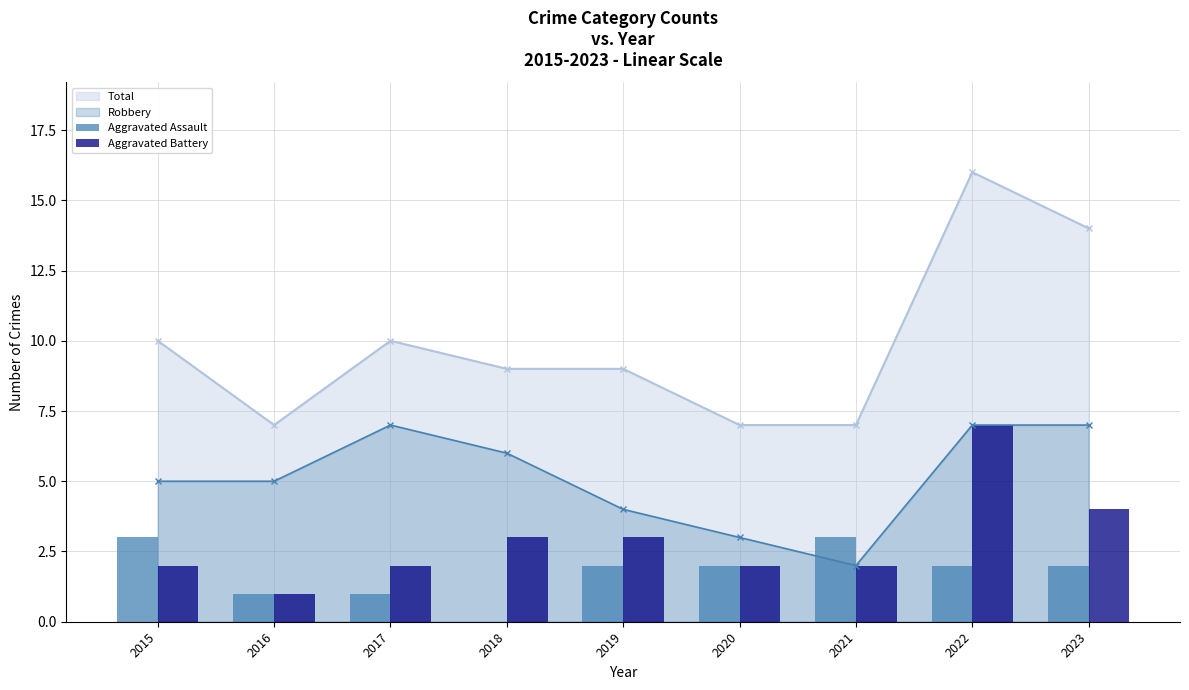

True or false: Total and Robbery cross at least once.

False